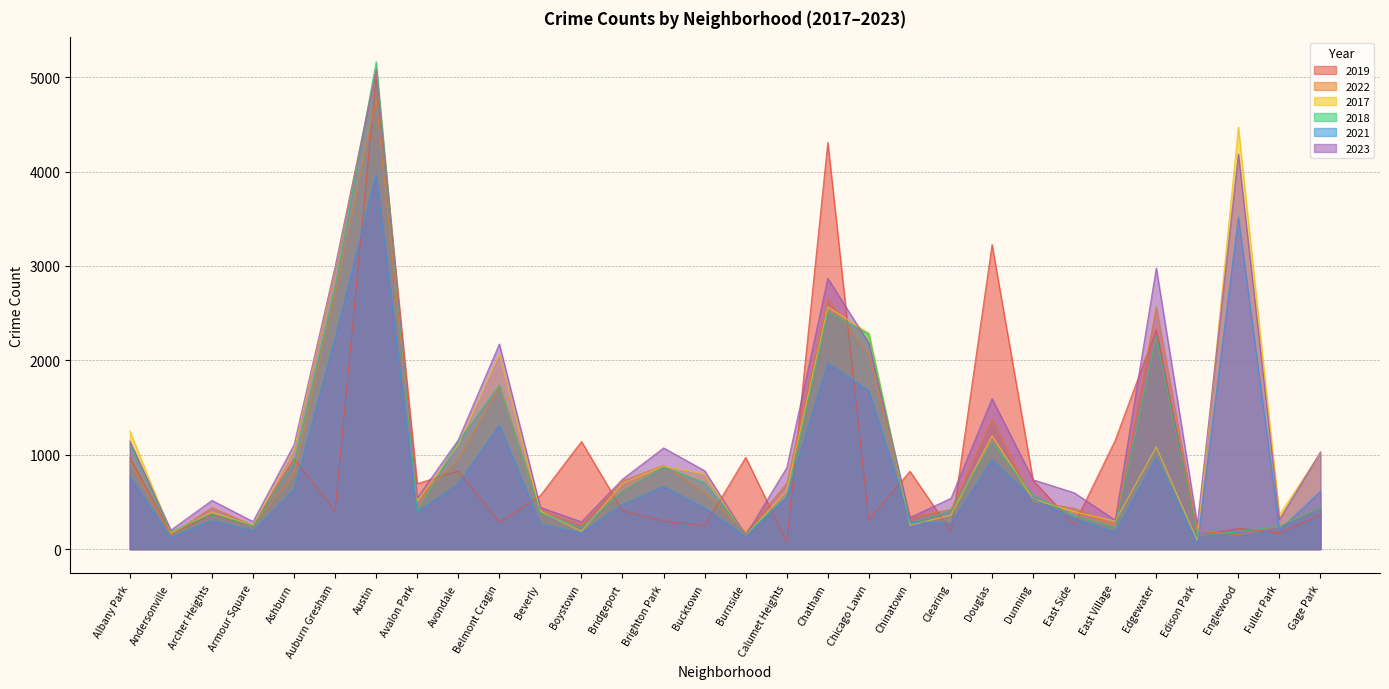

Rank the series by their maximum value, from highest to lowest.

2018, 2017, 2023, 2019, 2022, 2021